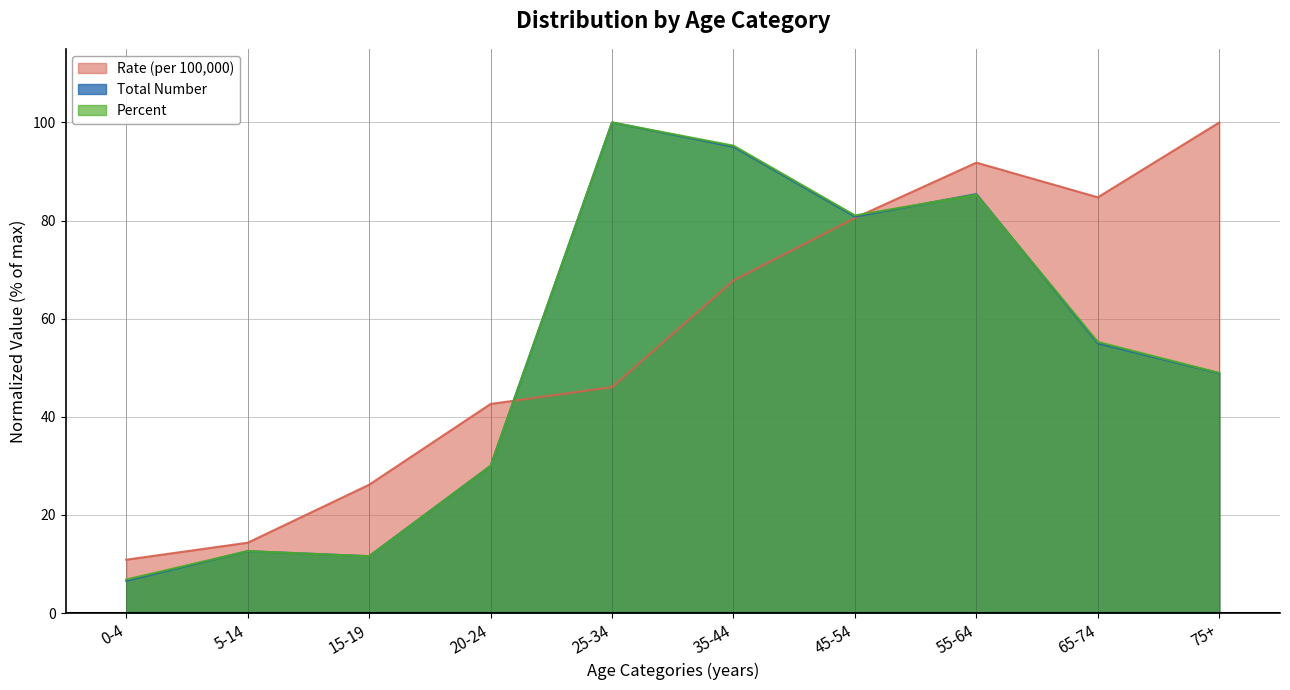

Does the chart have visible grid lines?

Yes